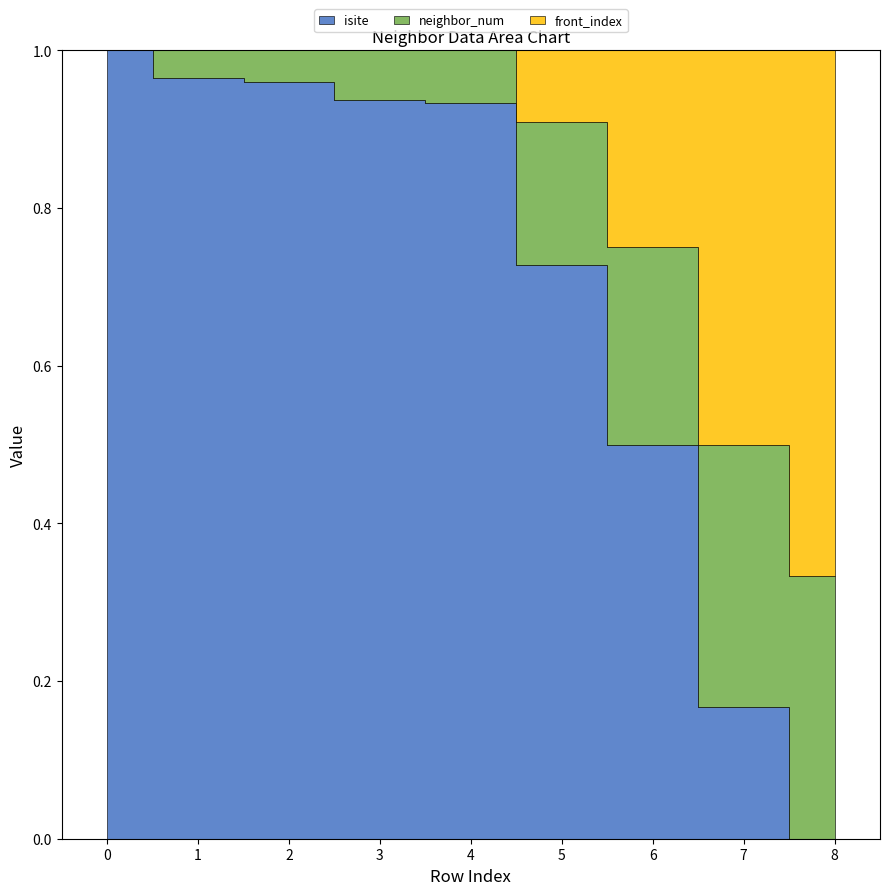

What are all the series names shown in the legend?

isite, neighbor_num, front_index